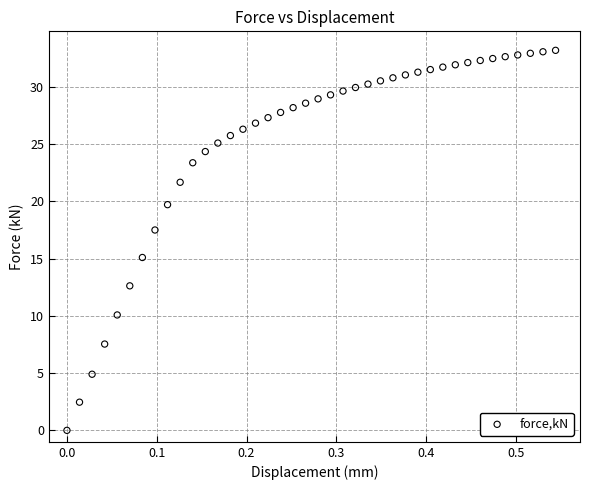

What is the range of X values (max minus min)?

0.5